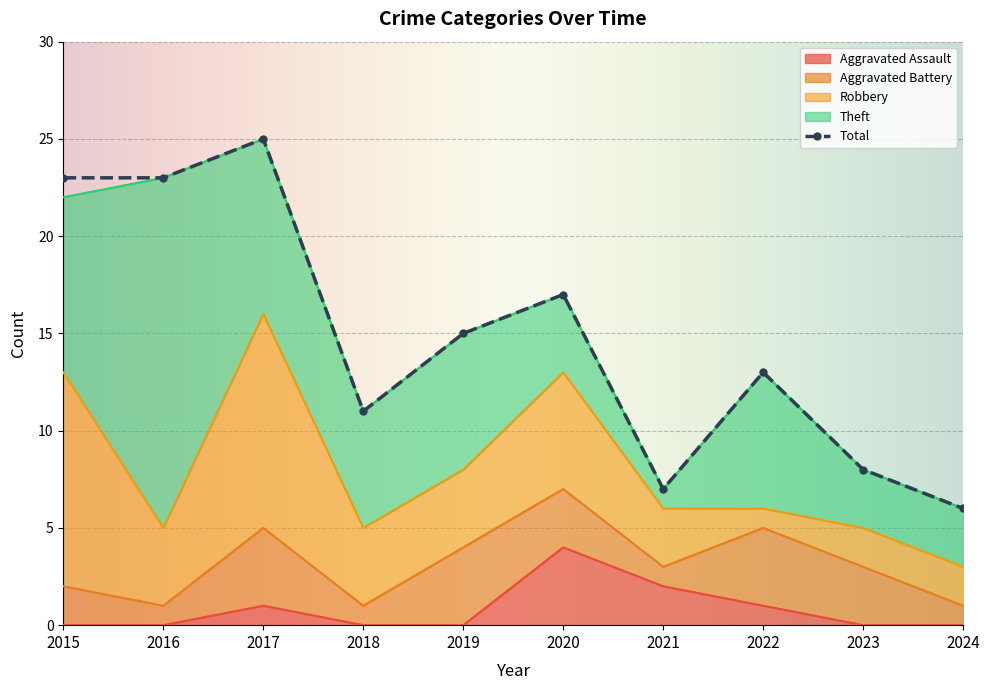

What is the difference between the second highest and second lowest values in the Aggravated Battery series?

3